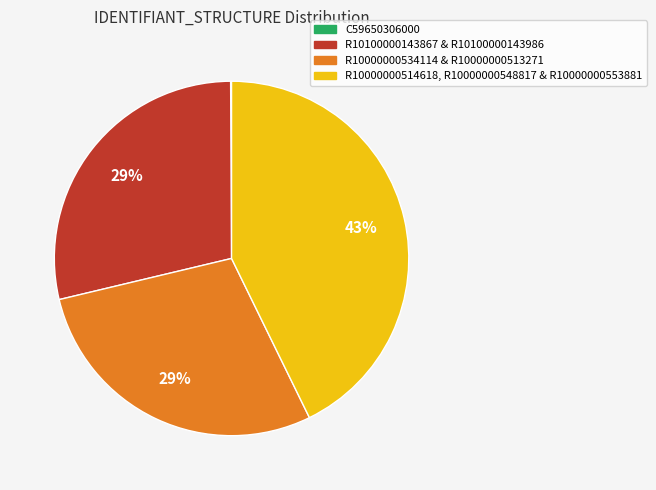

To the nearest percent, what is the difference between the R10000000534114 & R10000000513271 and R10000000514618, R10000000548817 & R10000000553881 slice percentages?

14%